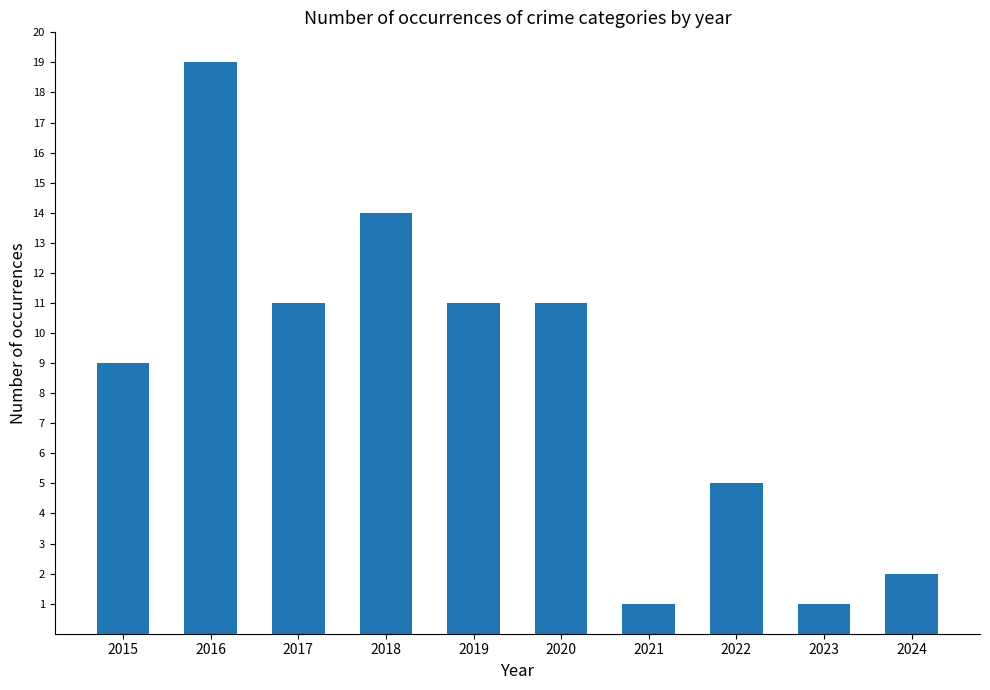

What is the change in value from 2019 to 2024?

-9